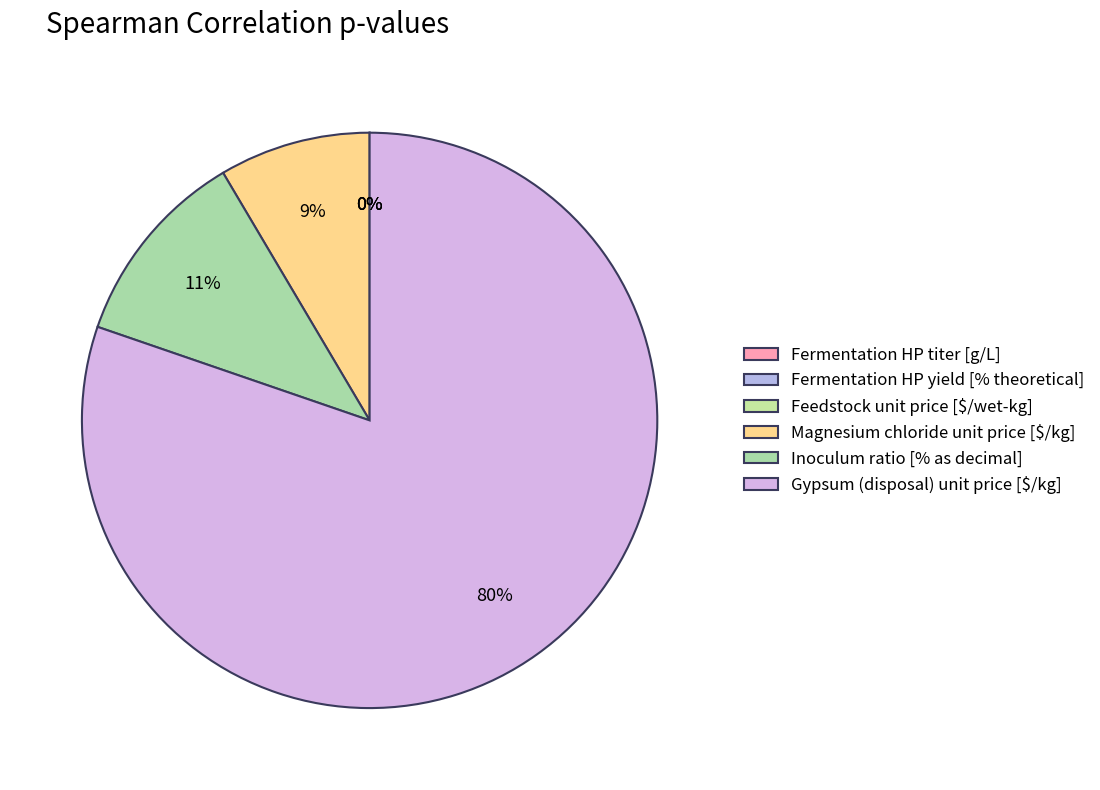

What is the total percentage of Inoculum ratio [% as decimal] and Magnesium chloride unit price [$/kg]?

19.7%